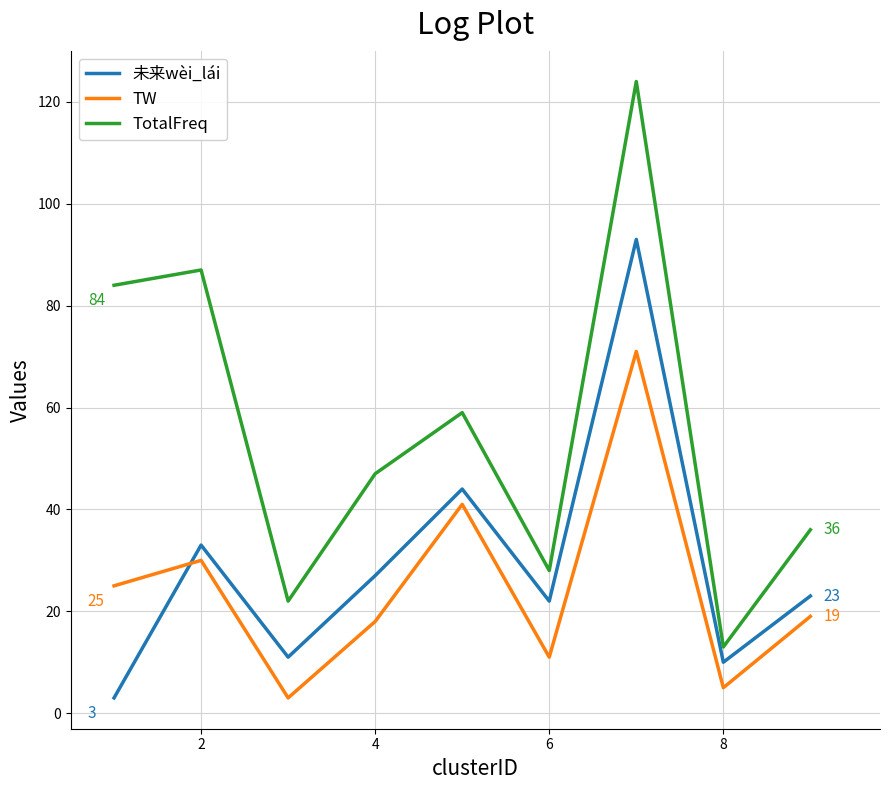

List the series in order of their overall mean, highest first.

TotalFreq, 未来wèi_lái, TW